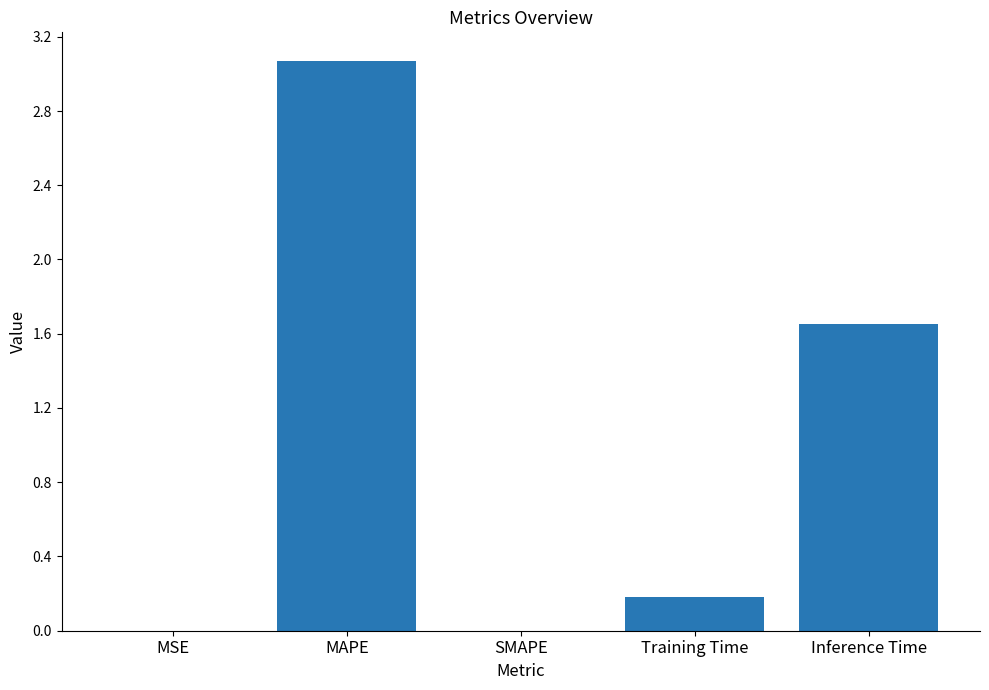

What is the average value?

1.0